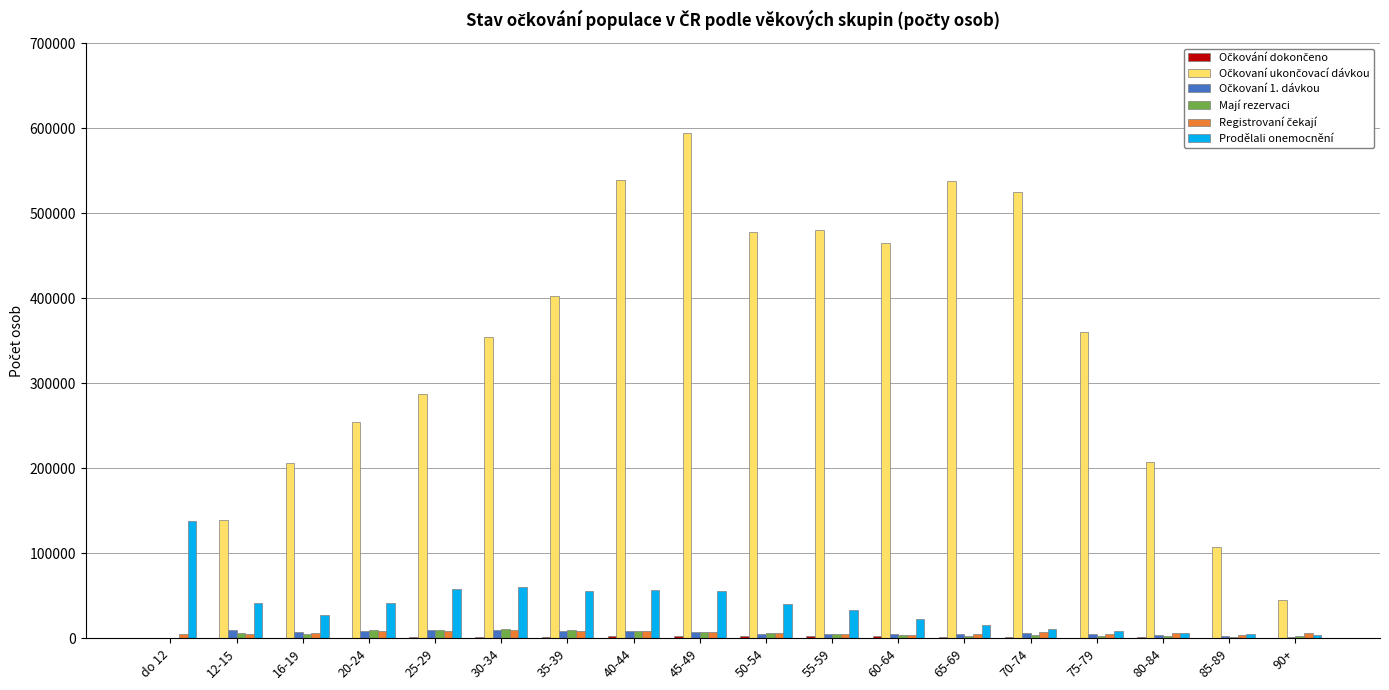

Are the bars horizontal?

No